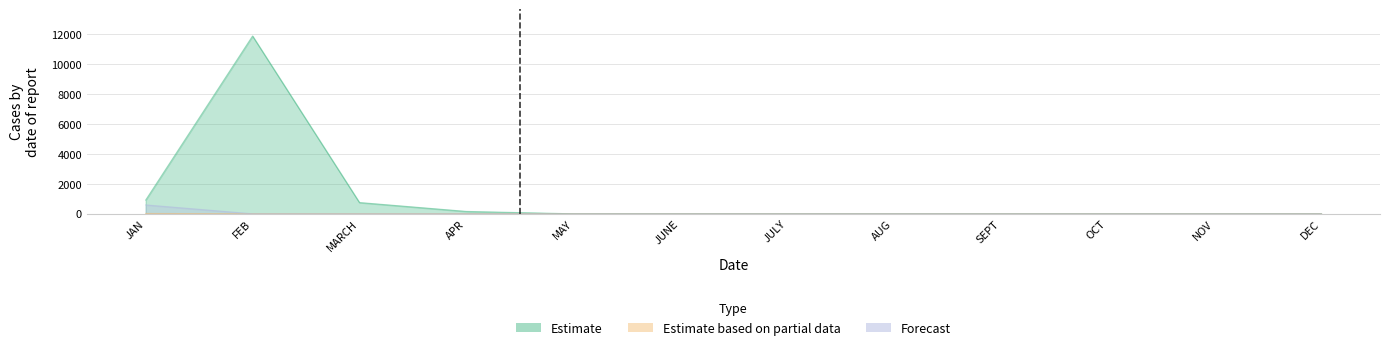

At which category is the sum across all series the highest?

FEB